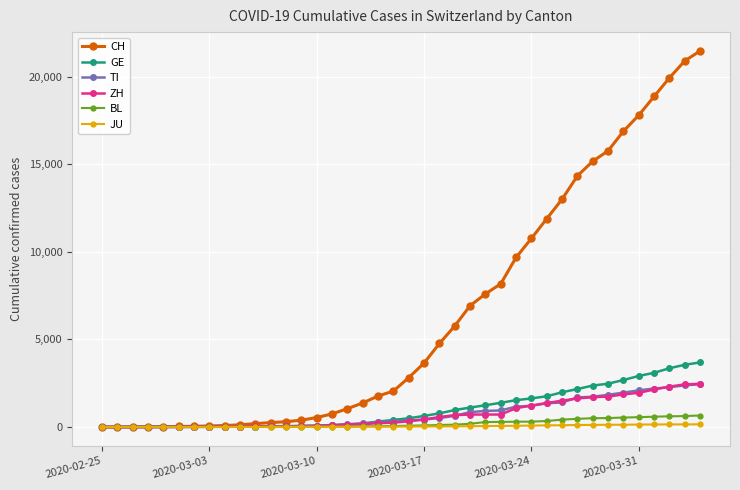

What is the greatest value displayed?

21469